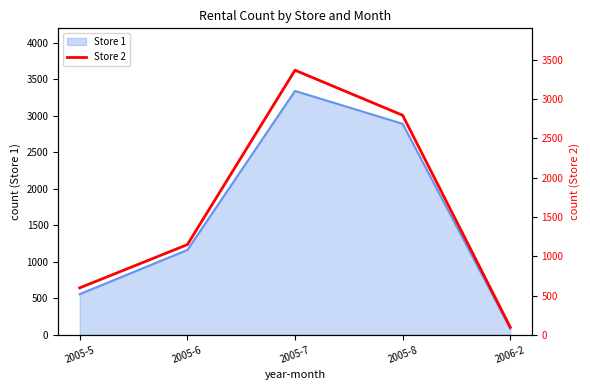

What is the smallest value displayed?

97